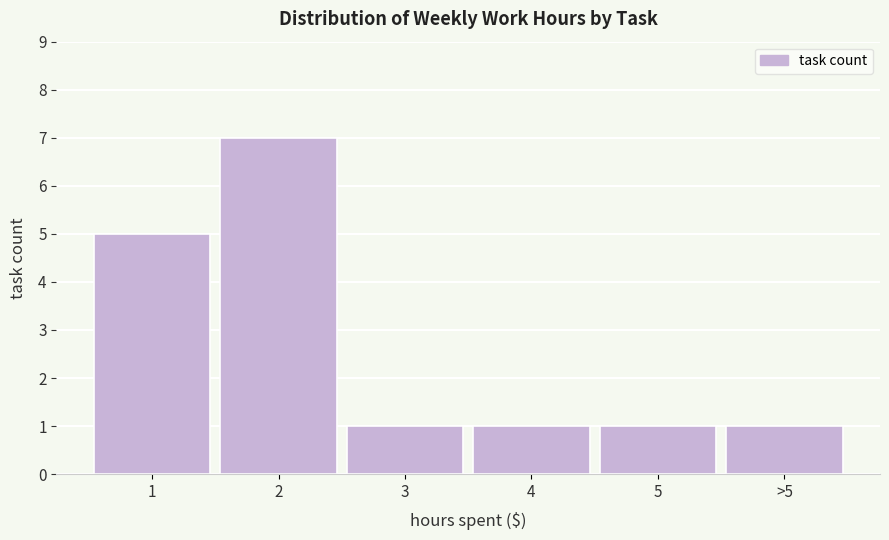

Reading left to right, transcribe all the data shown in this chart.

5	7	1	1	1	1